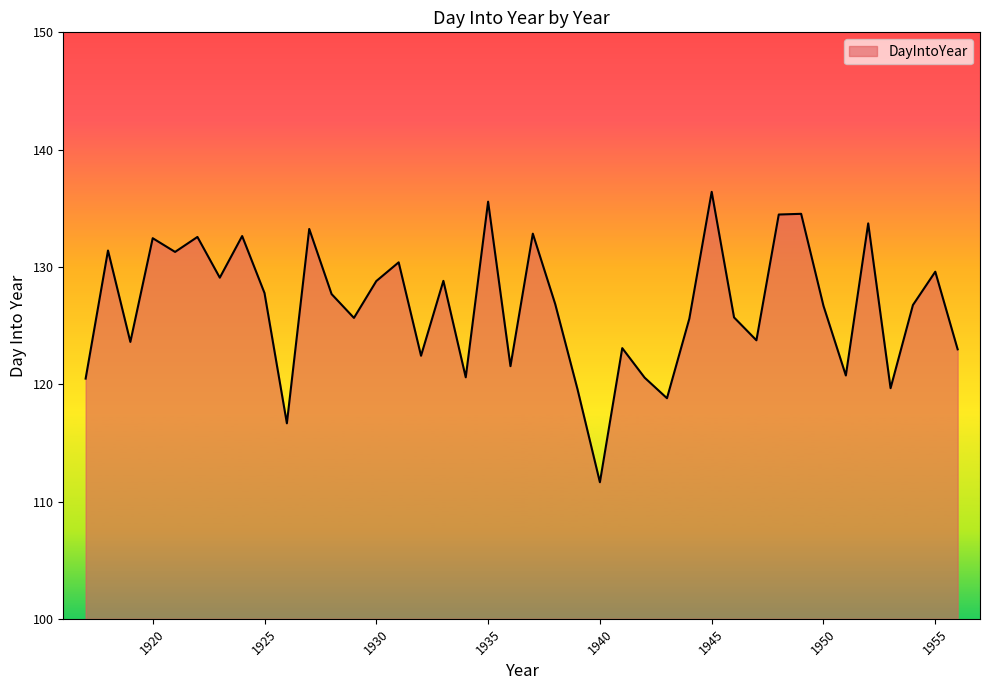

What is the maximum value shown in the chart?

136.4